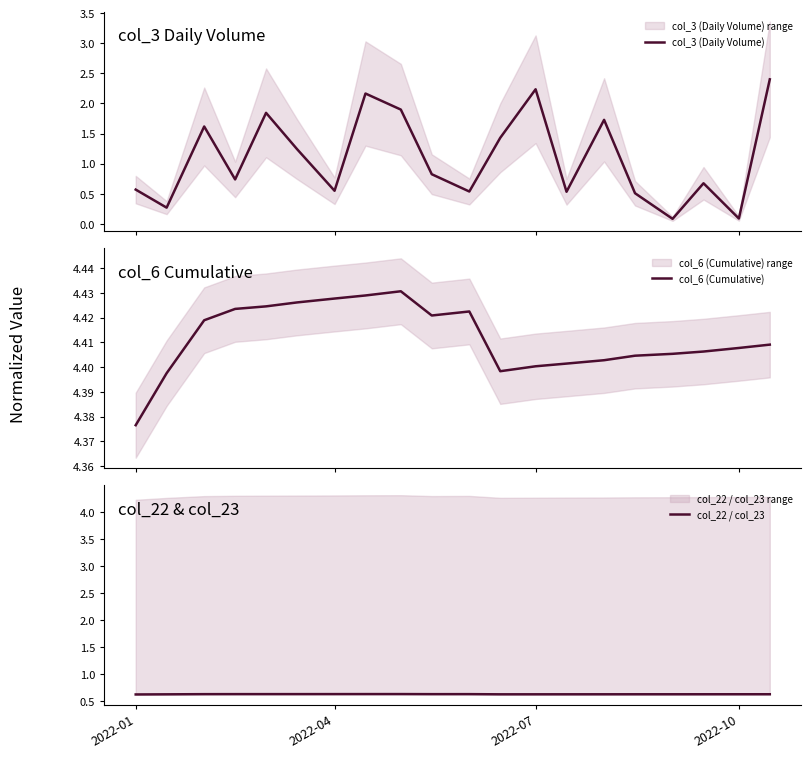

The col_22 / col_23 series shows 1.0 at 2022-10. True or false?

False